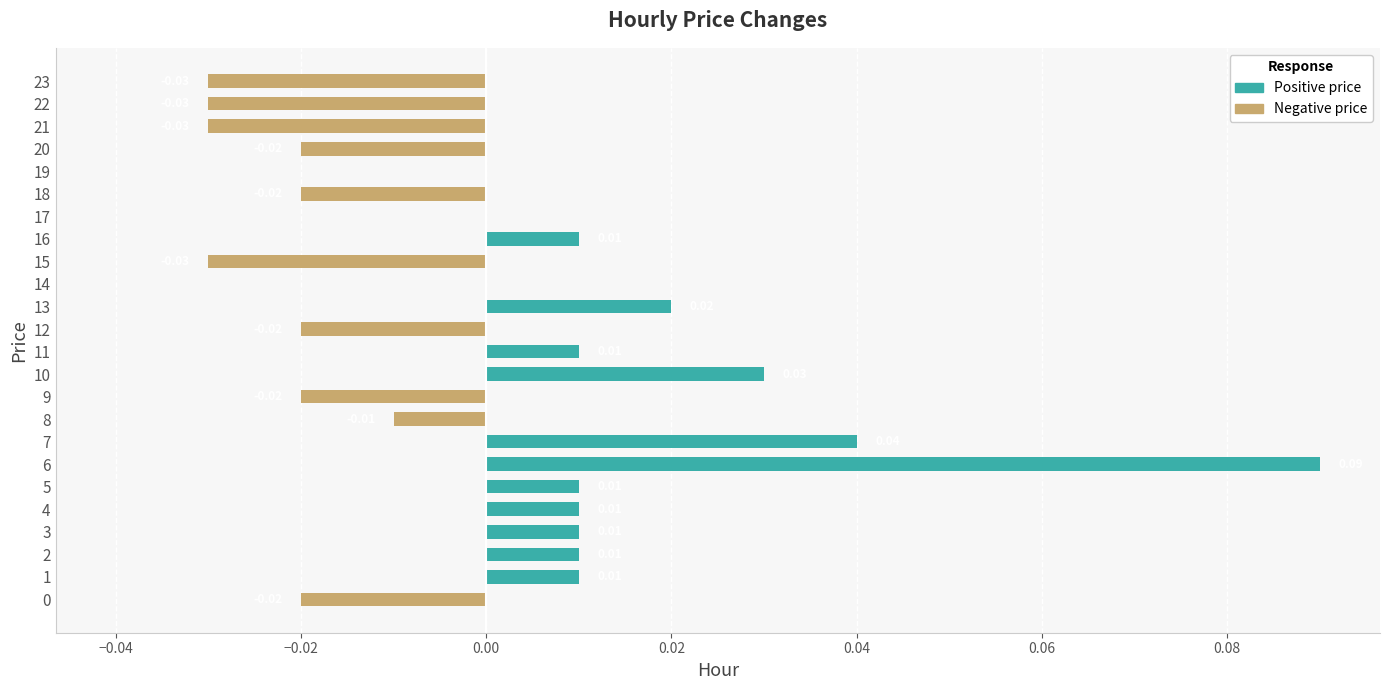

Count the Positive price values in the range 0 to 1.

24